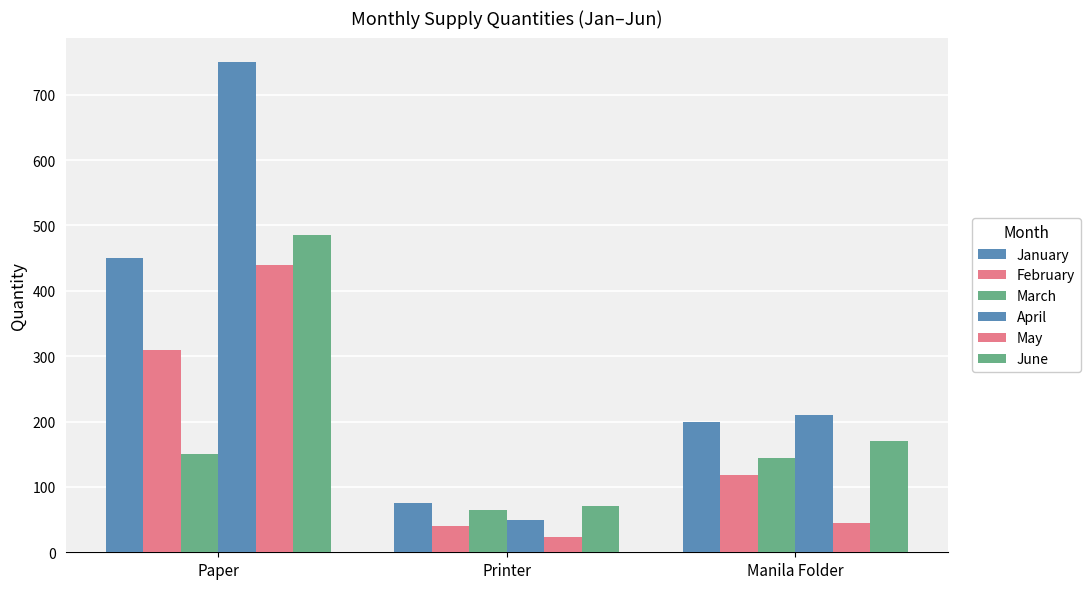

Which label corresponds to the largest value in the chart?

Paper